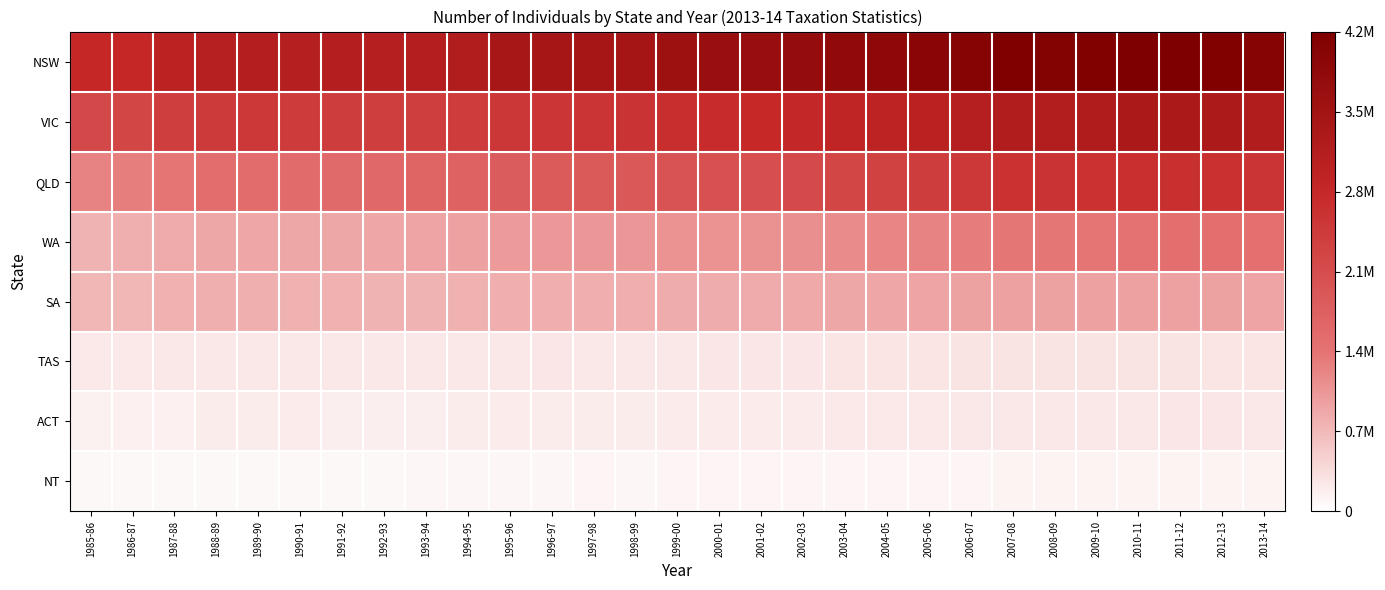

Which series has the largest total across all categories?

NSW